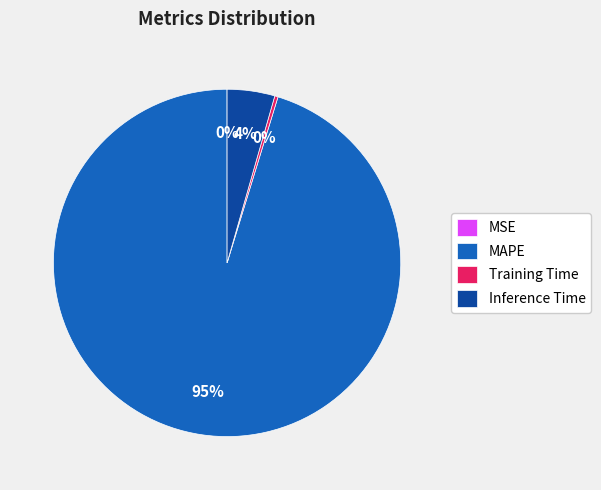

To the nearest percent, what is the combined percentage of Inference Time and MAPE?

100%